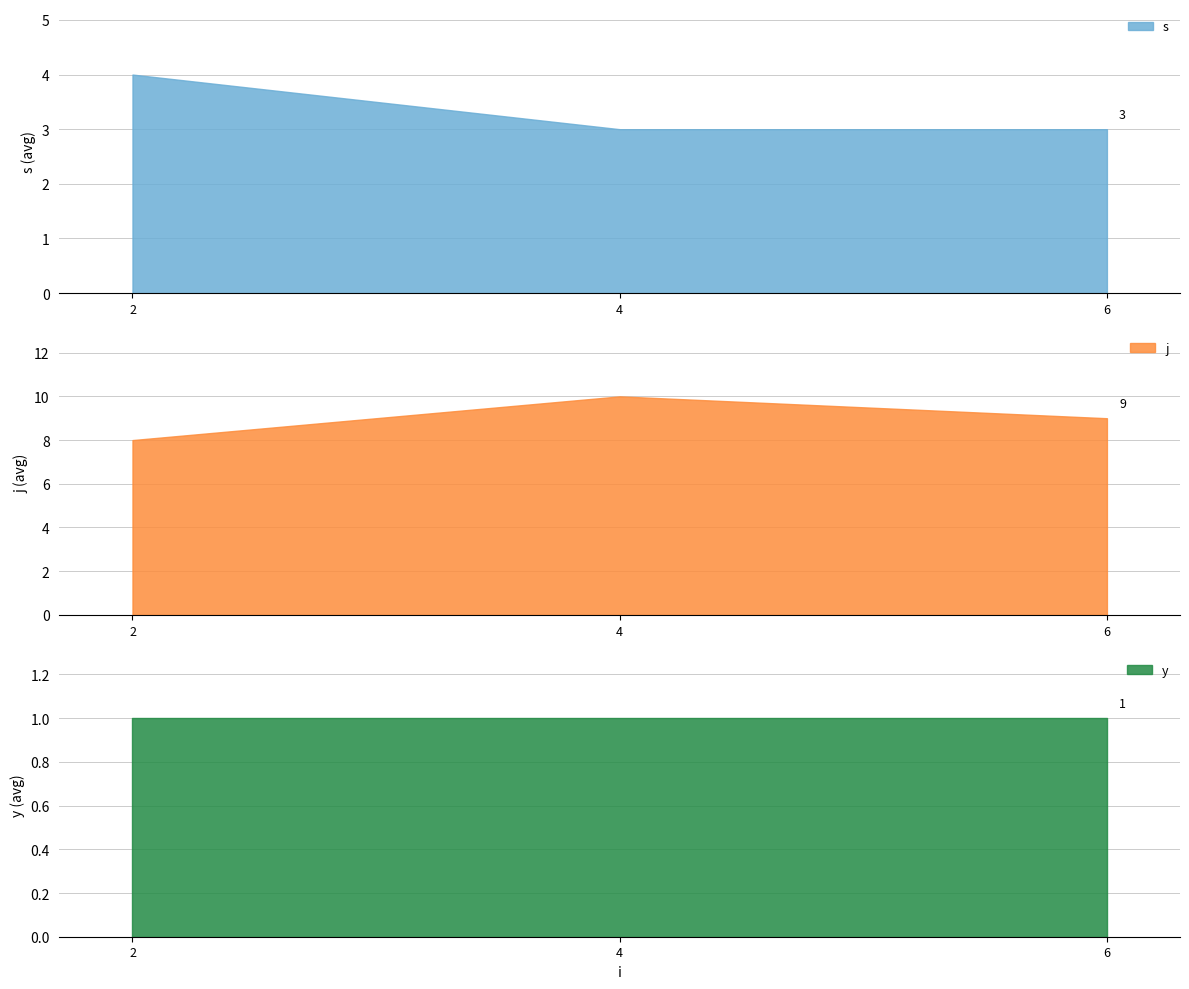

How many categories are shown in the chart?

3